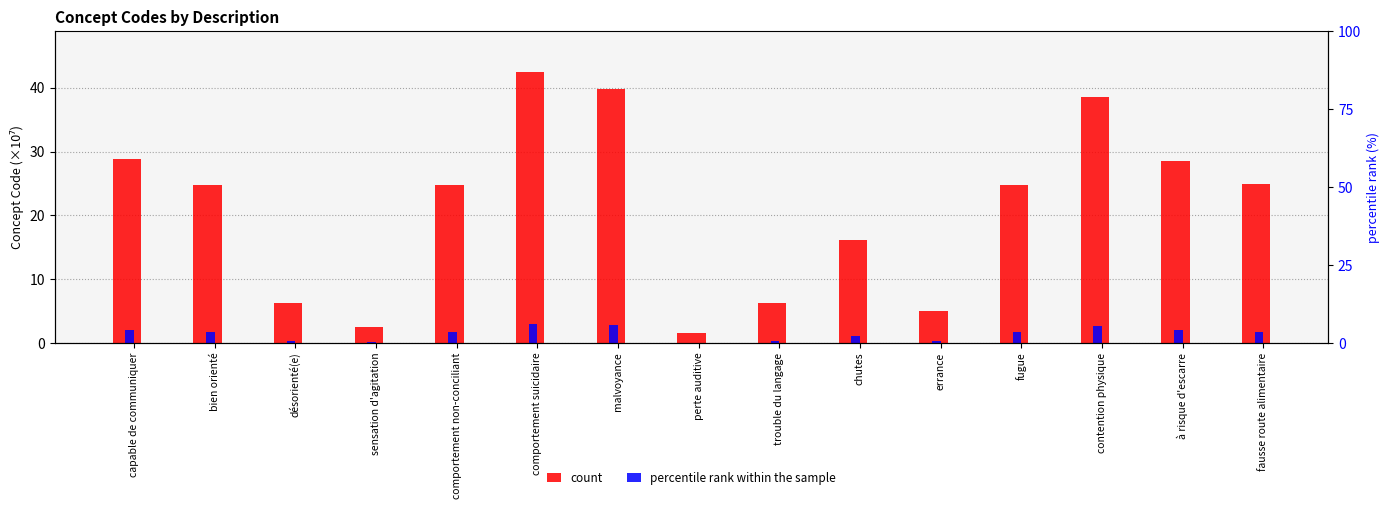

Between malvoyance and fugue, which is larger?

malvoyance